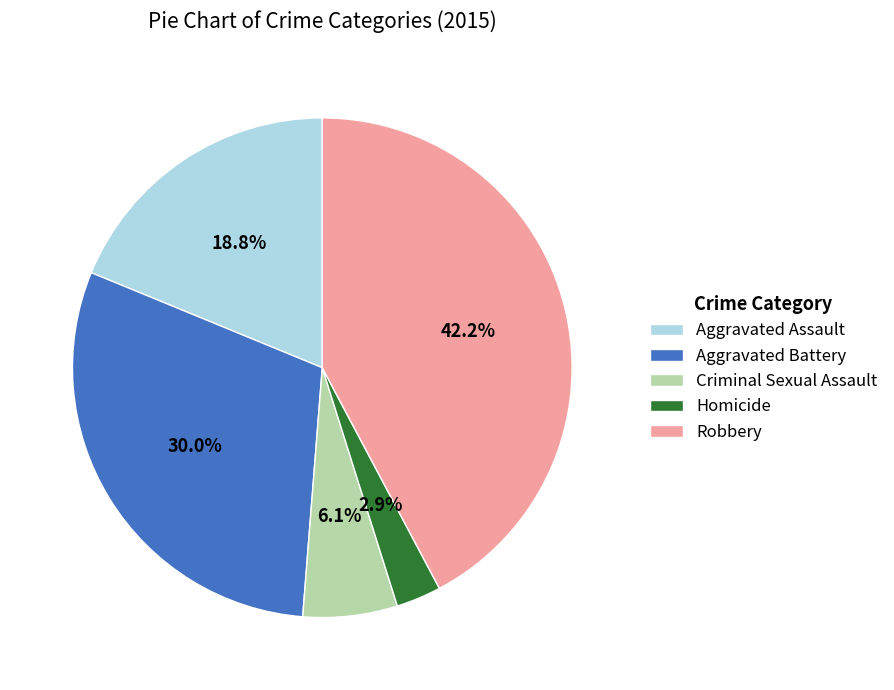

Approximately how many times larger is the value at Homicide compared to Aggravated Battery?

0.1